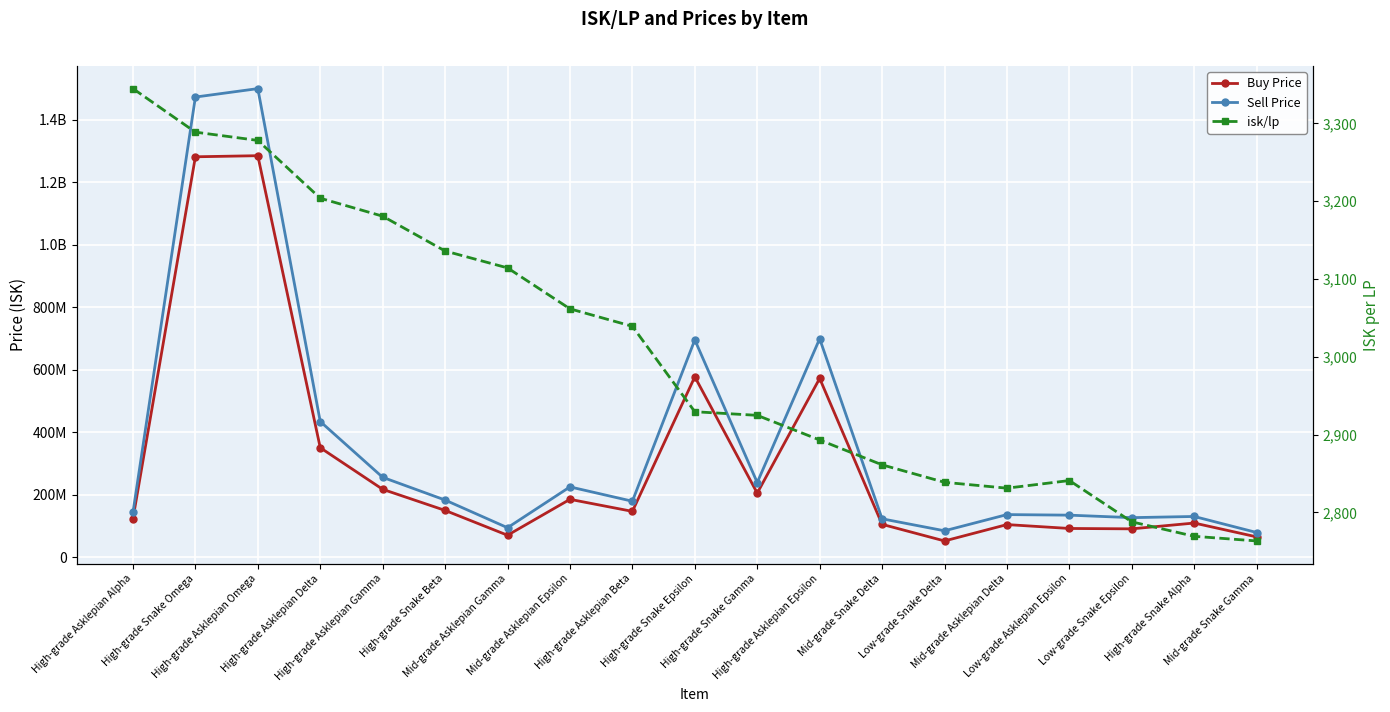

How many interior local peaks does the Buy Price series have?

6